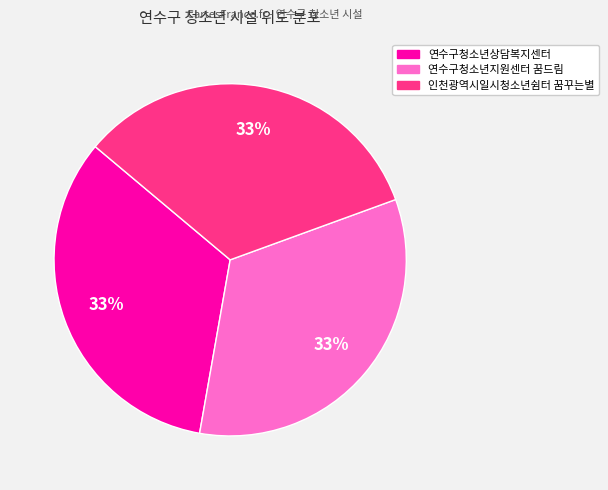

To the nearest percent, what percentage of the pie is 연수구청소년상담복지센터?

33%